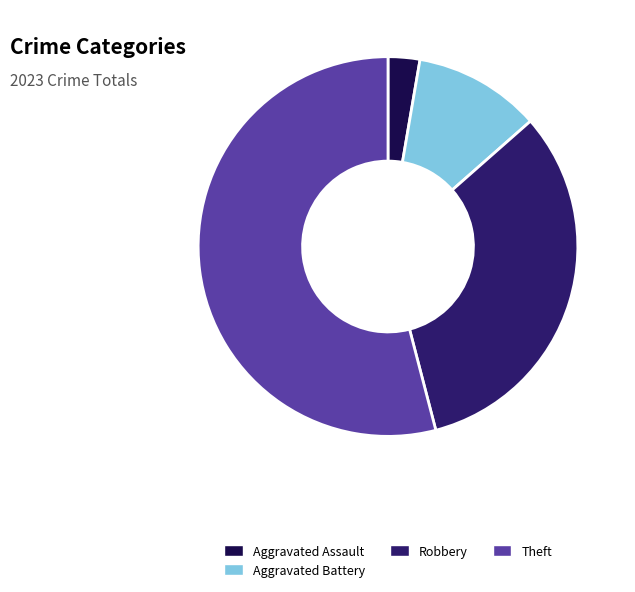

Which category has the smallest portion of the pie?

Aggravated Assault